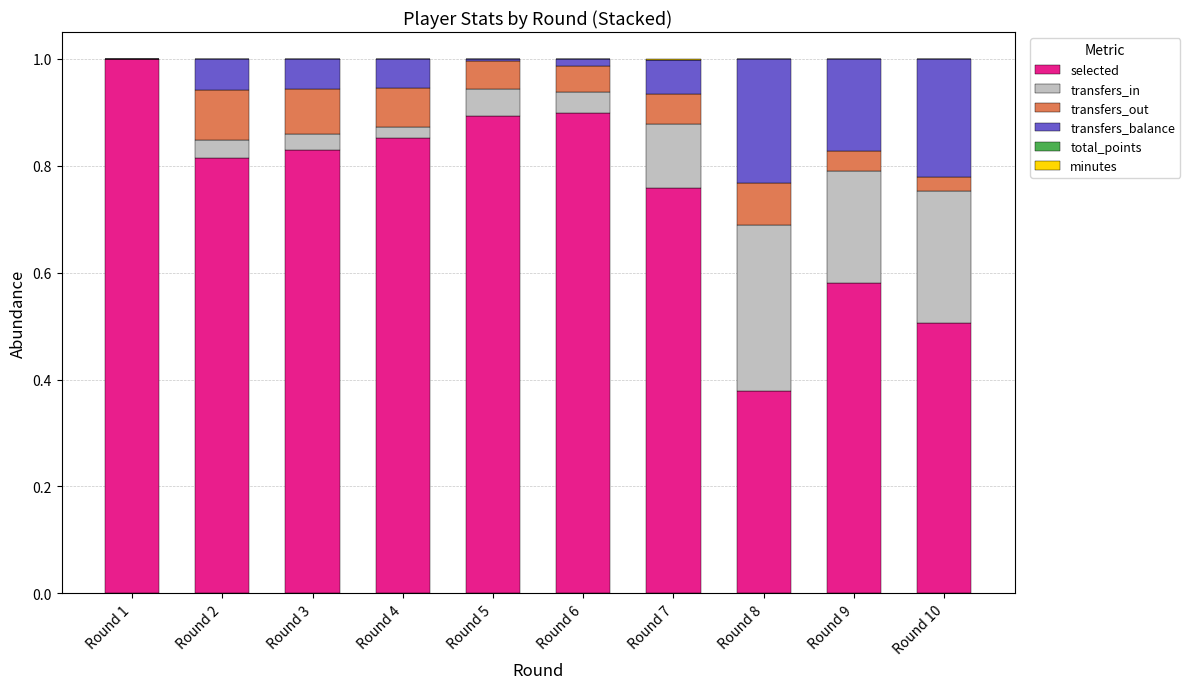

Which category has the highest value in the selected series?

Round 1